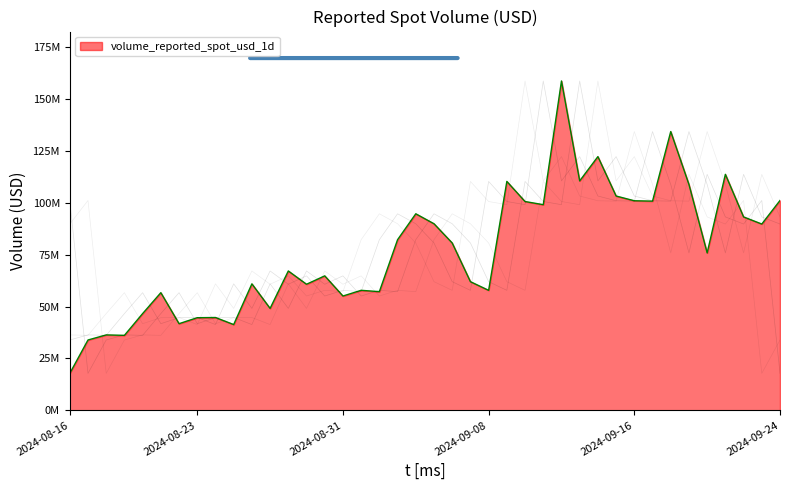

Which category has the highest value across all series?

2024-09-12